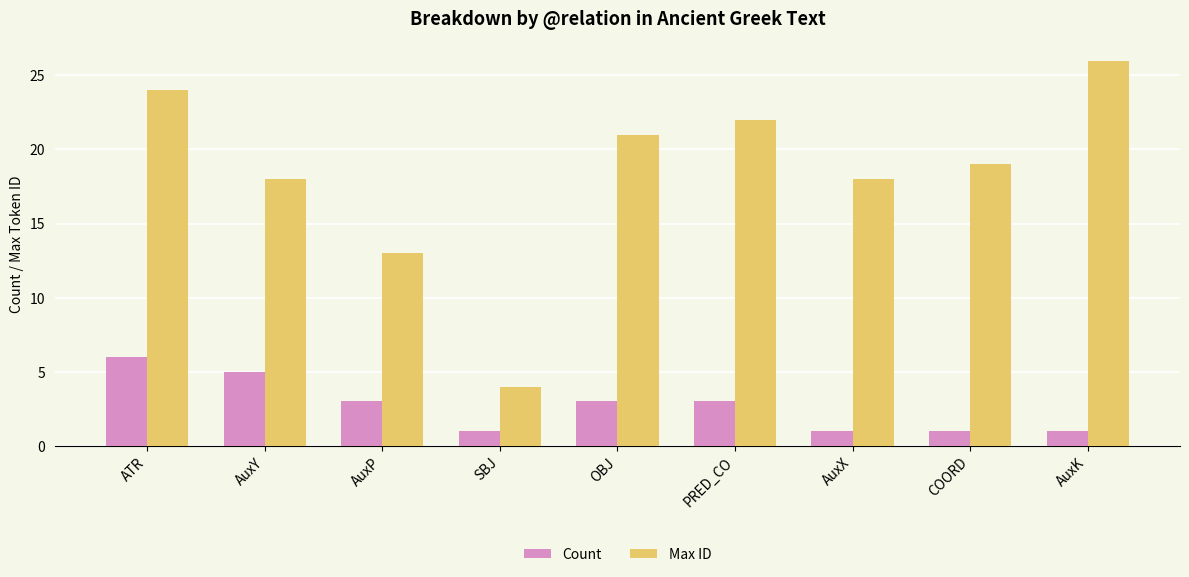

What is the label of the 7th bar from the left?

AuxX